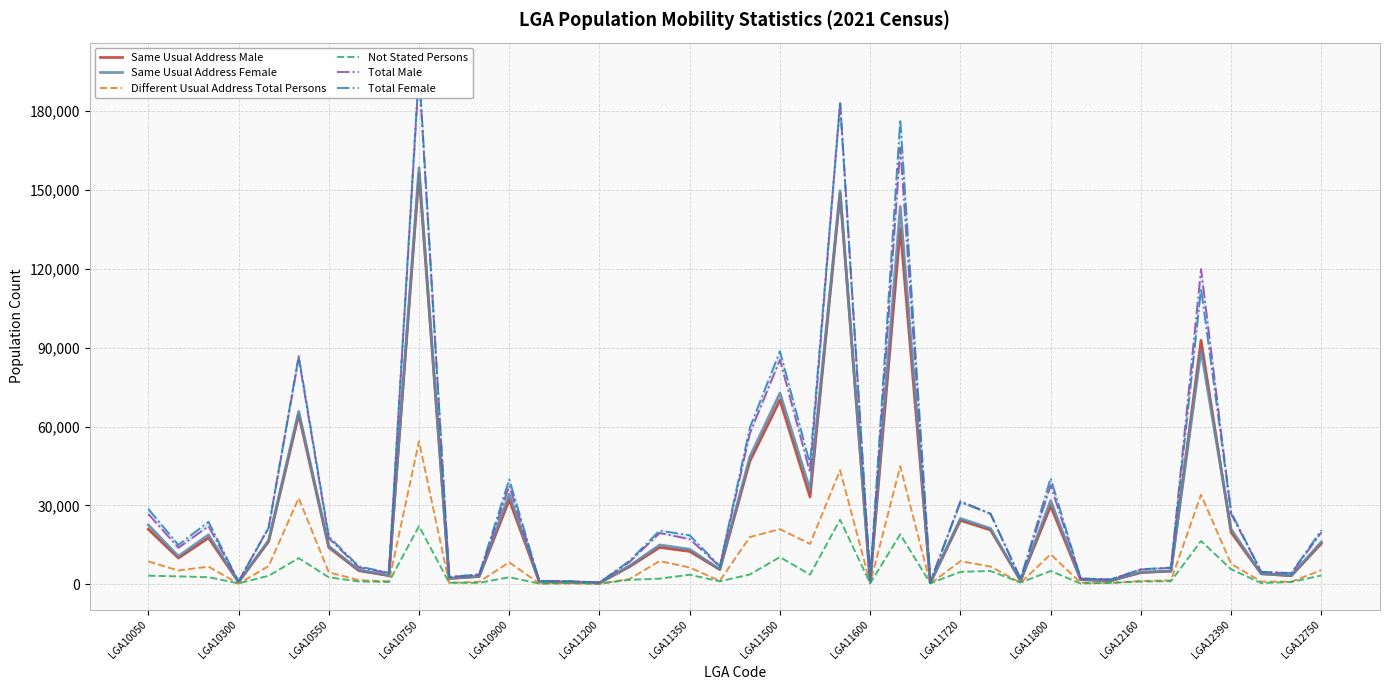

What is the highest value of the Not Stated Persons series?

24556